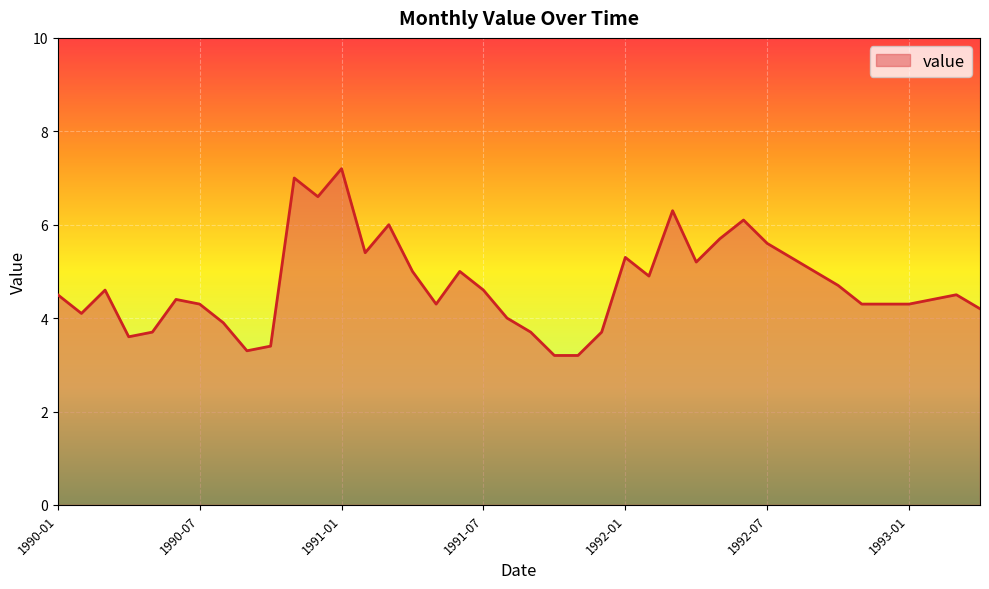

What is the maximum value shown in the chart?

7.2